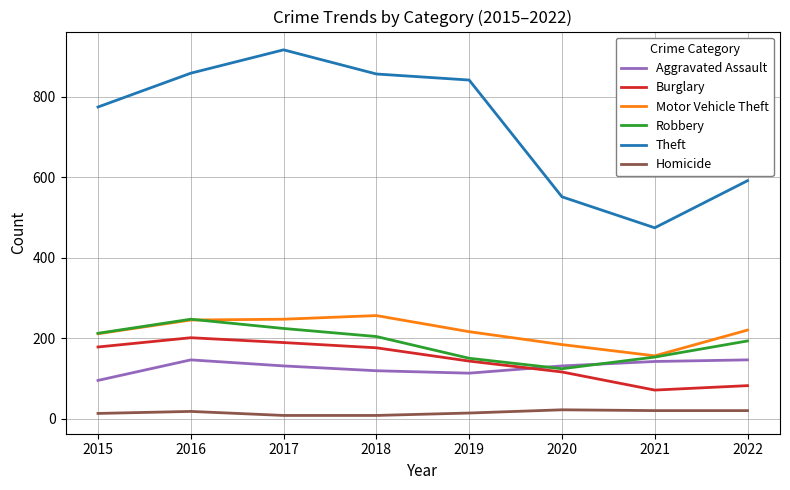

What is the difference between the second highest and minimum values in the Motor Vehicle Theft series?

91